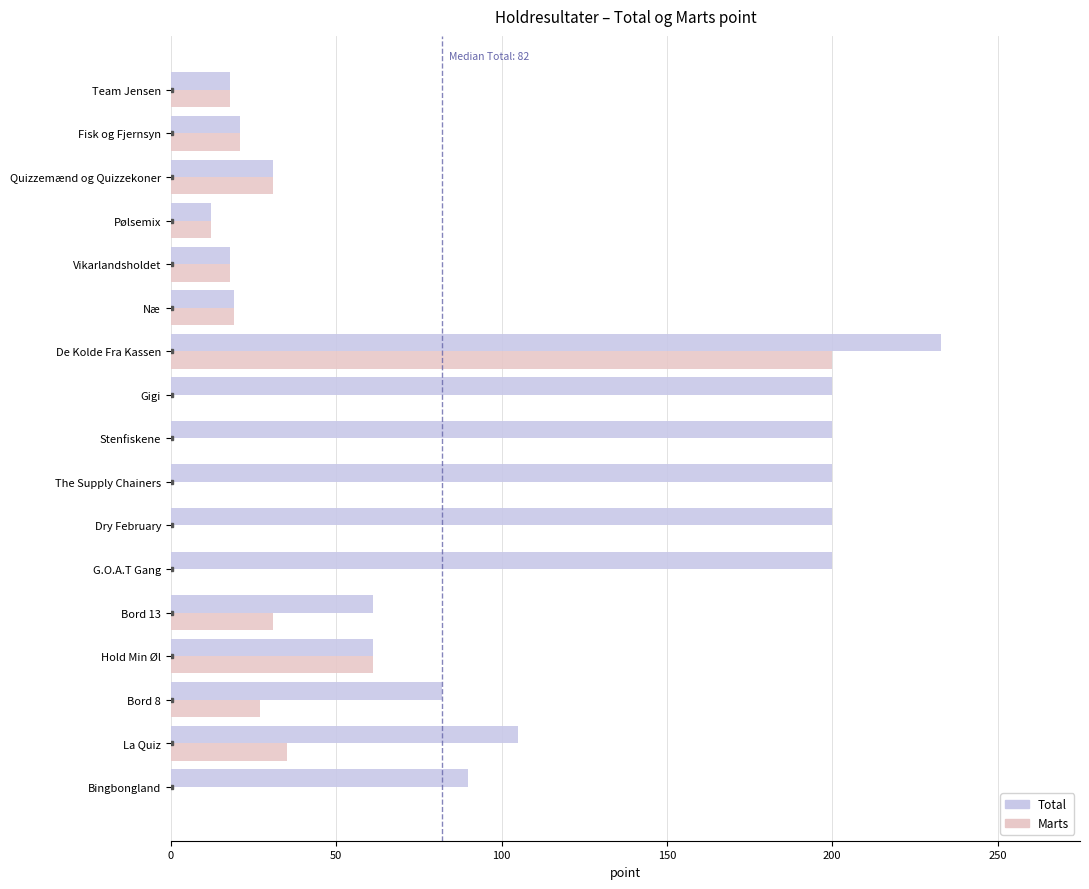

At which label is Total closest to 122?

La Quiz